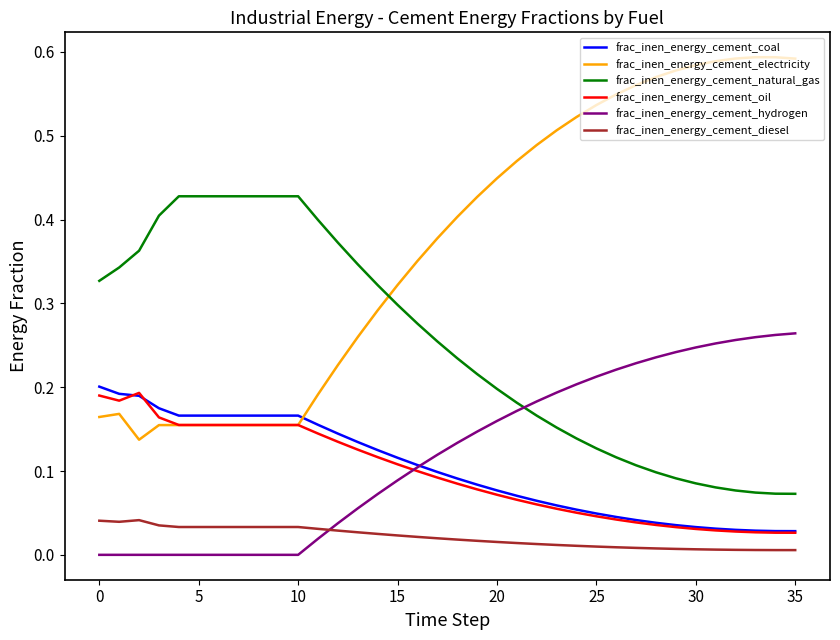

Which series has the largest total across all categories?

frac_inen_energy_cement_electricity